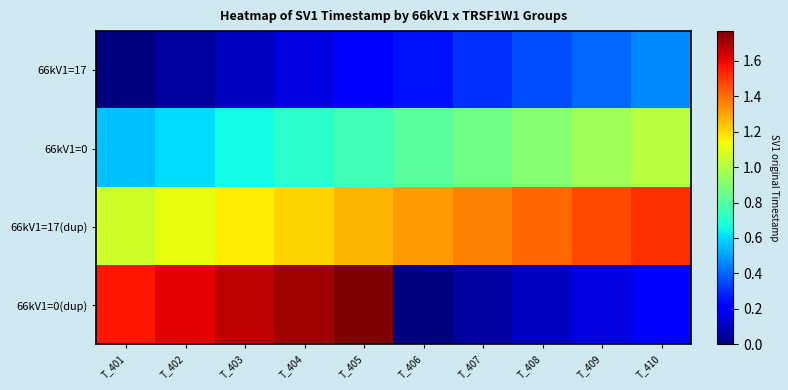

Between T_403 and T_406, which is larger?

T_406